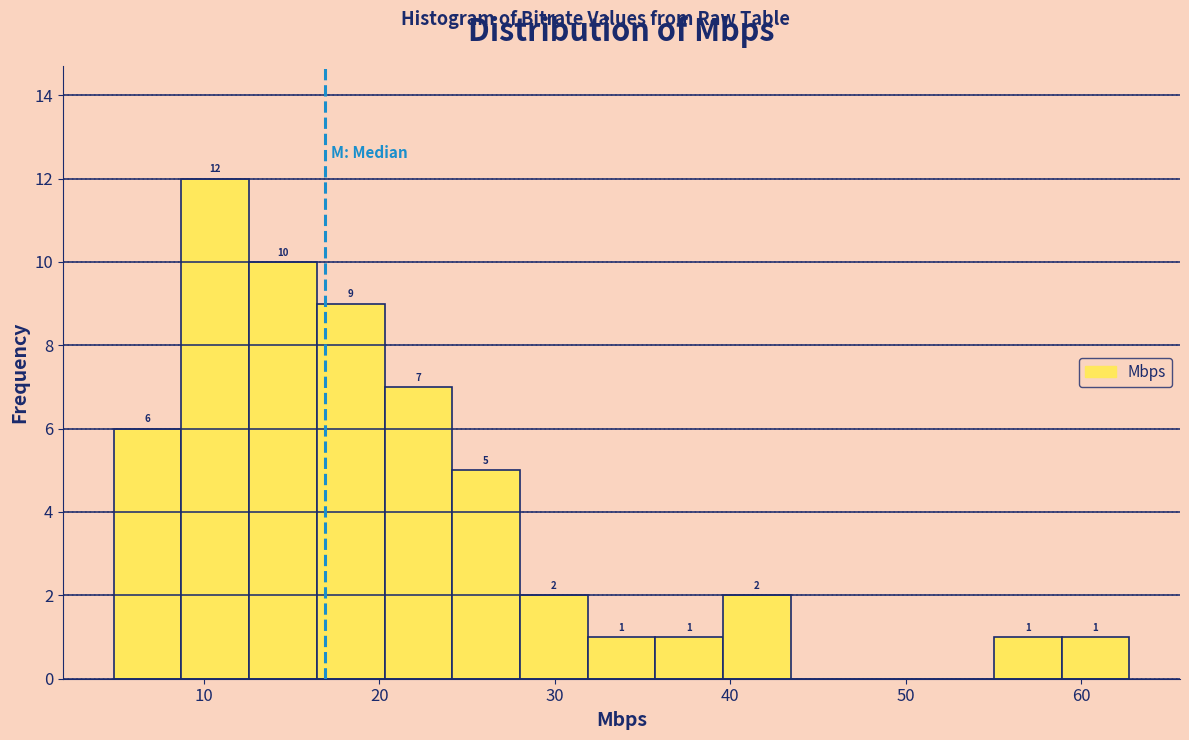

Around what value on the x-axis is the tallest bar? Give the approximate position of its centre, as read against the axis.

11